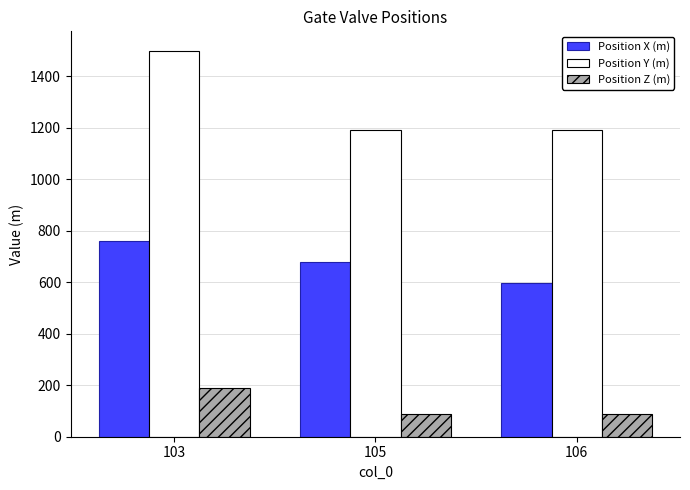

How many bars are there in each group?

3